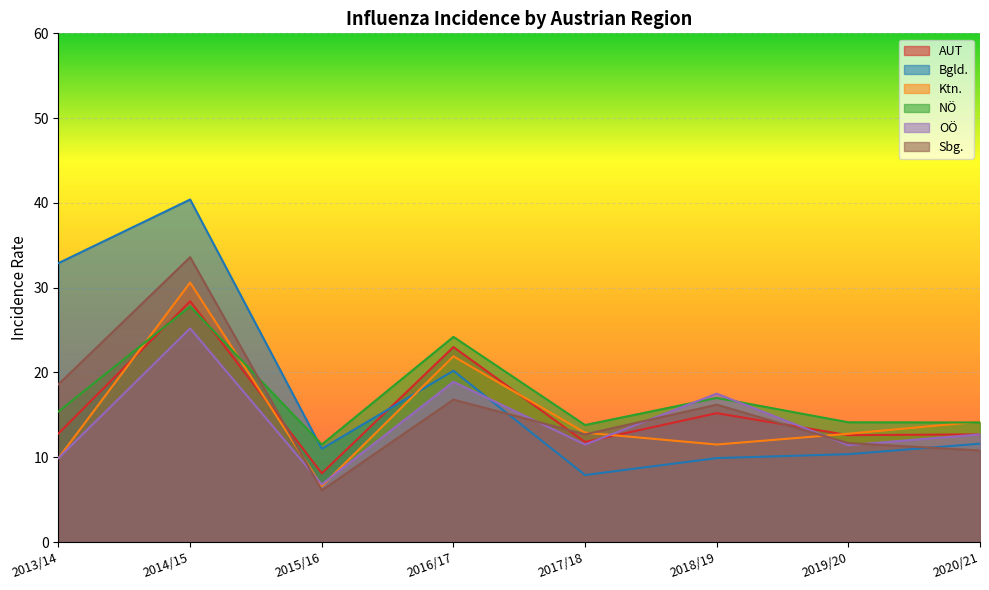

Between 2016/17 and 2020/21, which series saw the biggest shift?

AUT